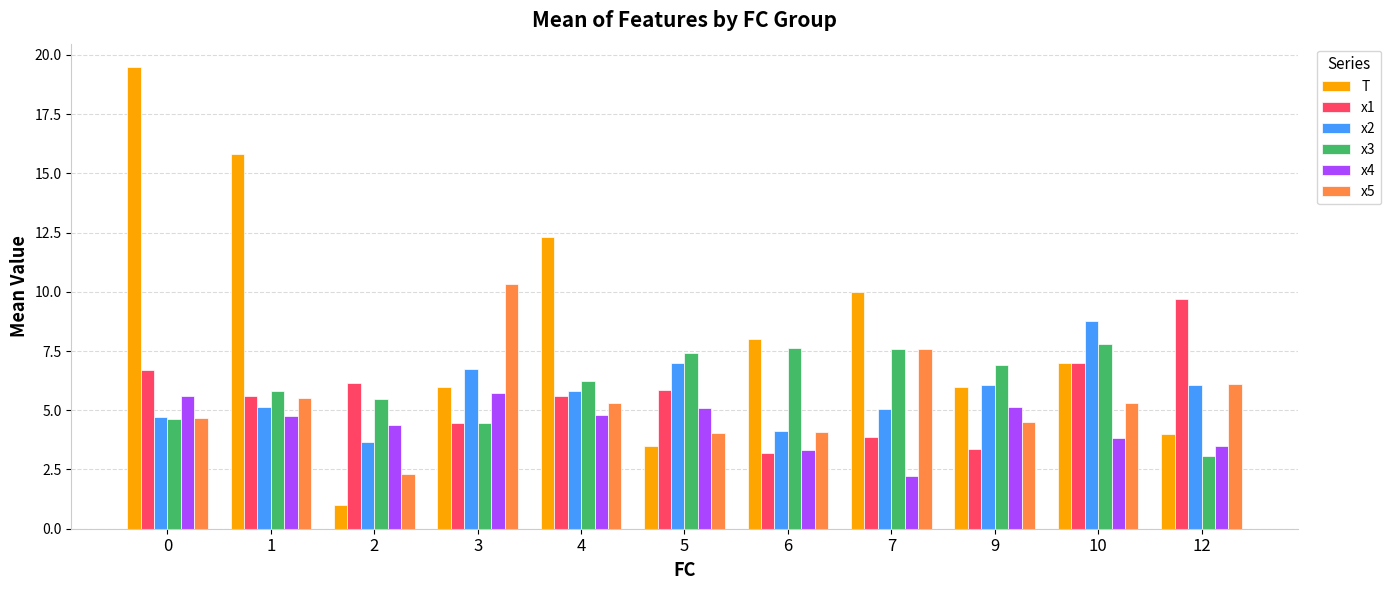

What is the difference between the second highest and second lowest values in the T series?

12.3